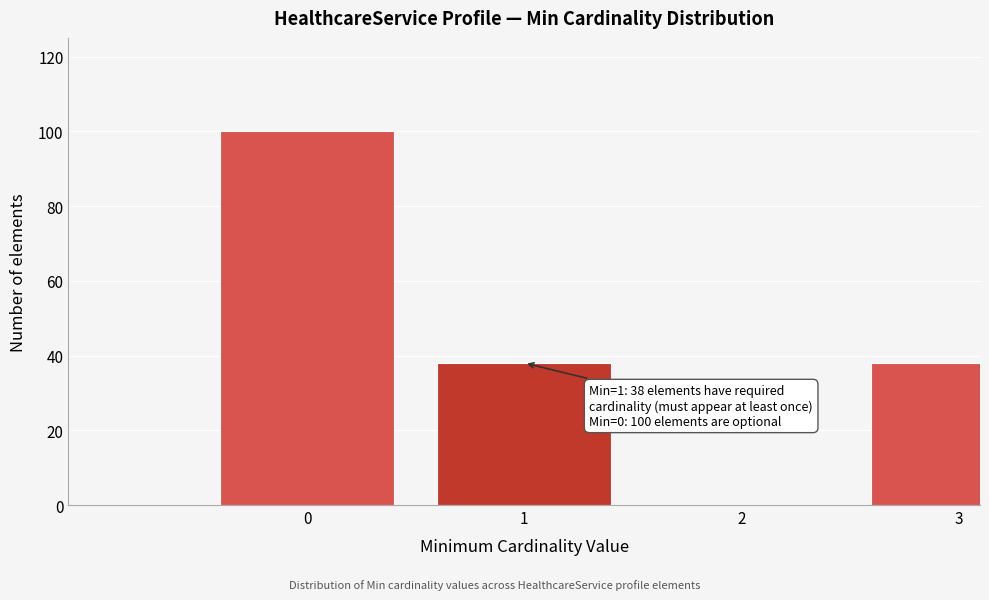

Reading right to left, list all the values displayed in this chart.

3=38	2=0	1=38	0=100